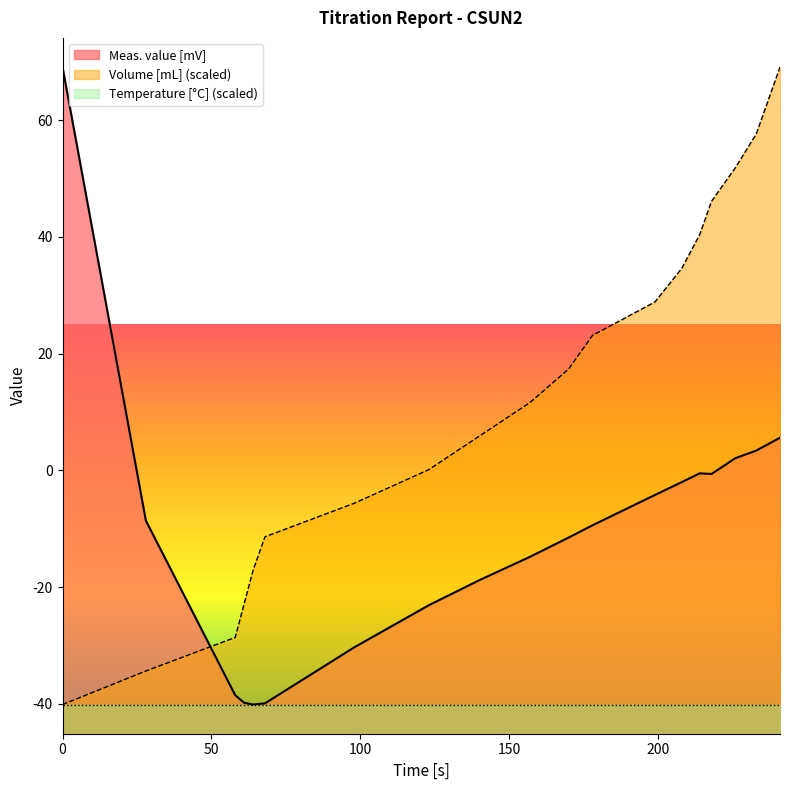

Which series has the largest total across all categories?

Volume [mL] (scaled)